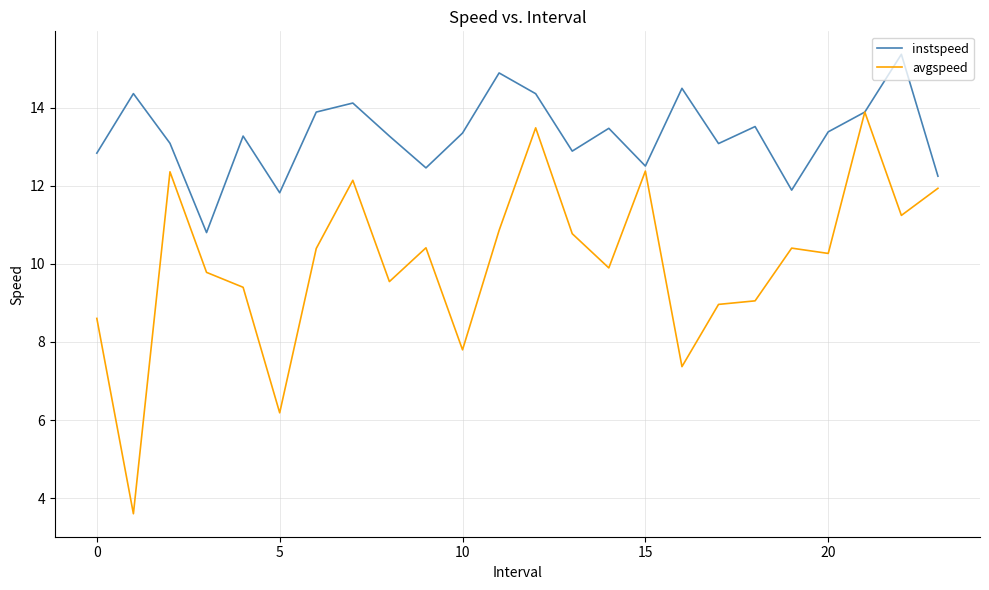

True or false: avgspeed has more than 2 interior local peaks.

True